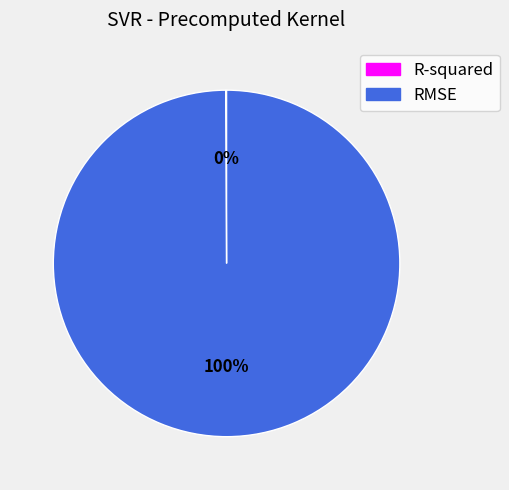

What percentage is the RMSE slice, to the nearest percent?

100%